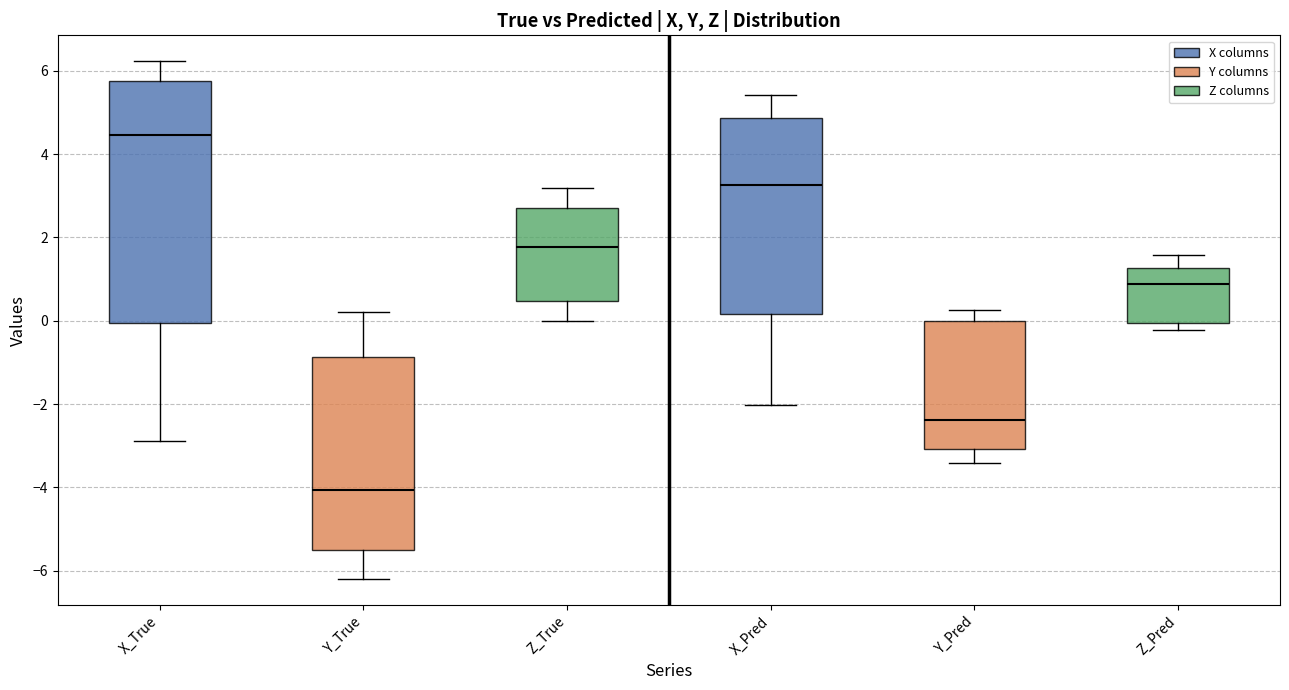

Which box has the highest median line?

X_True